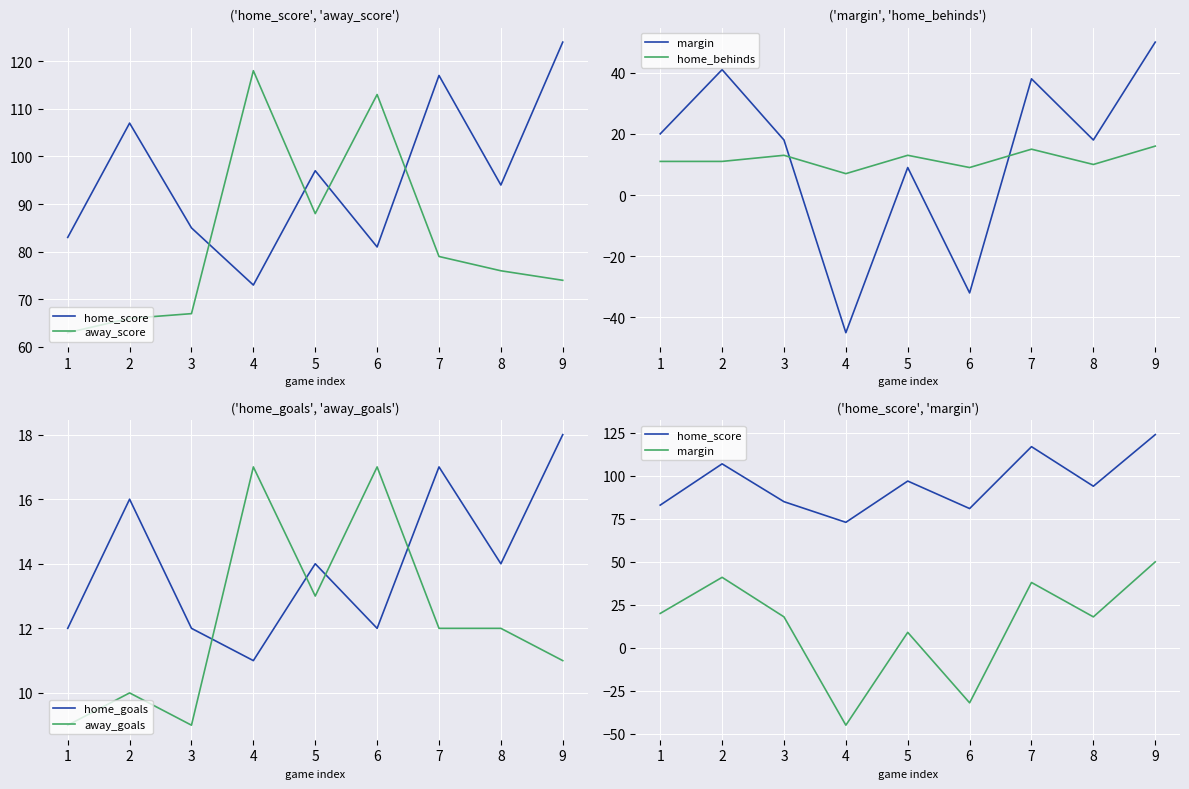

What are all the series names shown in the legend?

home_score, away_score, margin, home_behinds, home_goals, away_goals